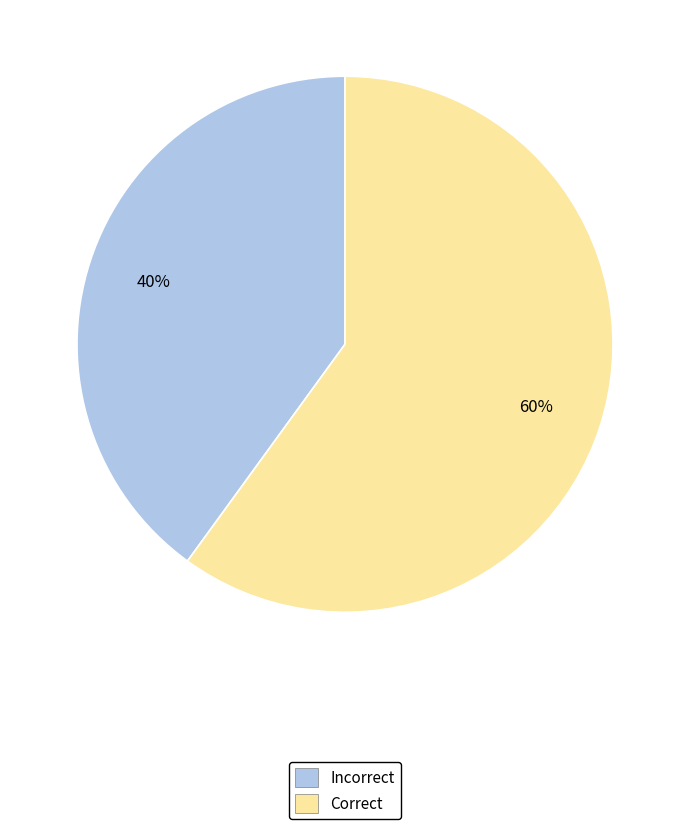

Is there any slice that represents more than half of the pie?

Yes